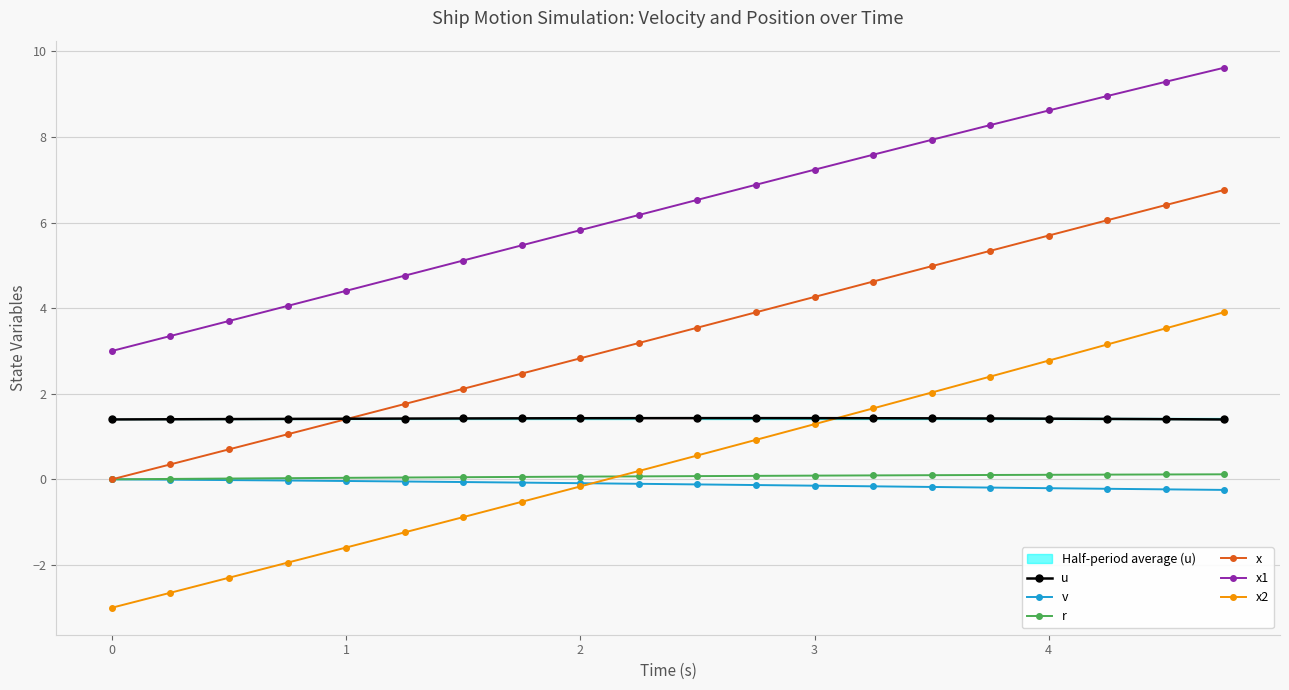

Is it true that x equals 2.2 at 3?

False